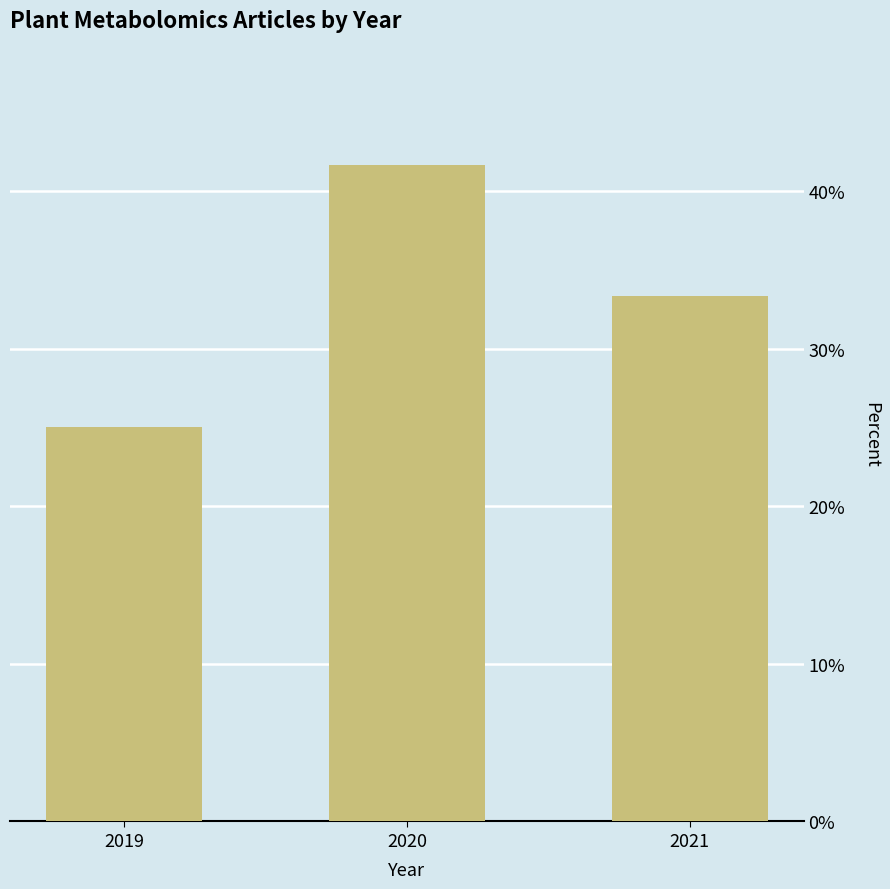

Rank the categories by value from lowest to highest.

2019, 2021, 2020